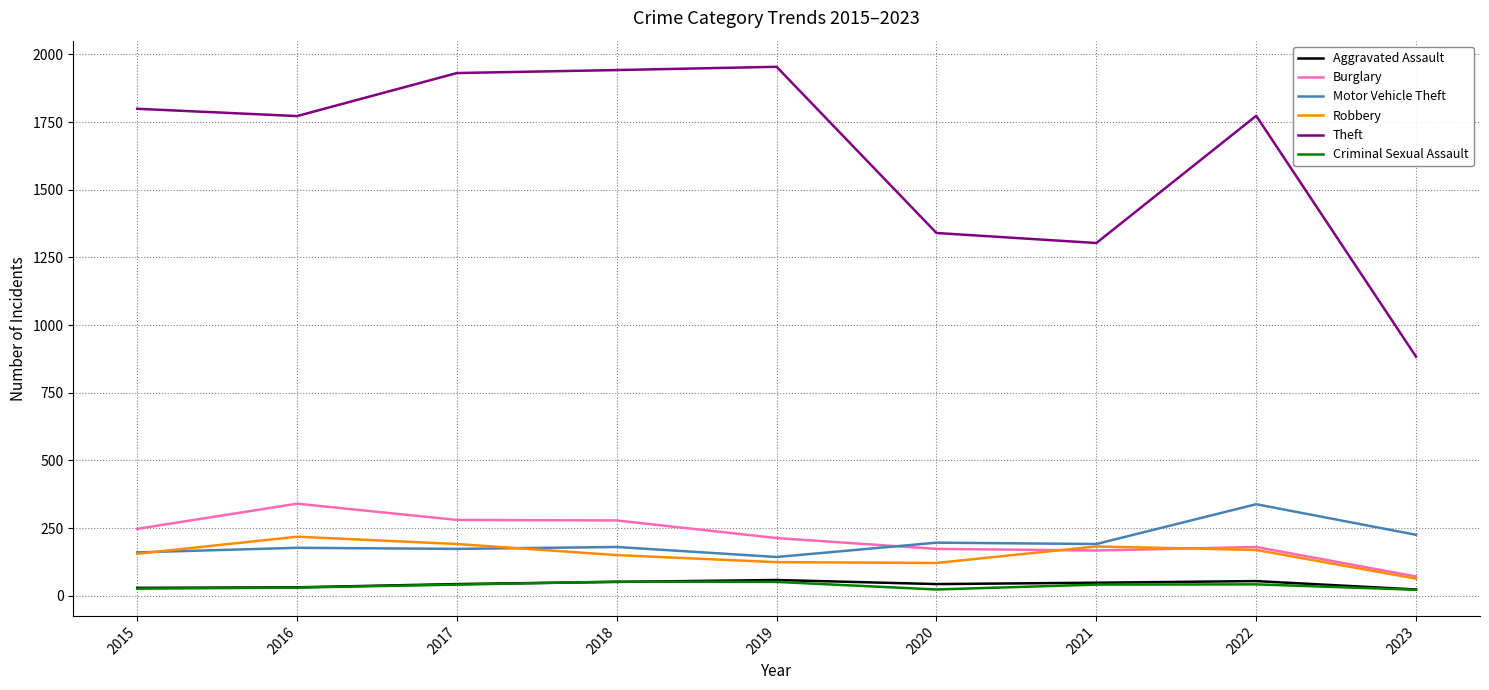

True or false: Theft has a value of 1954 at 2019.

True